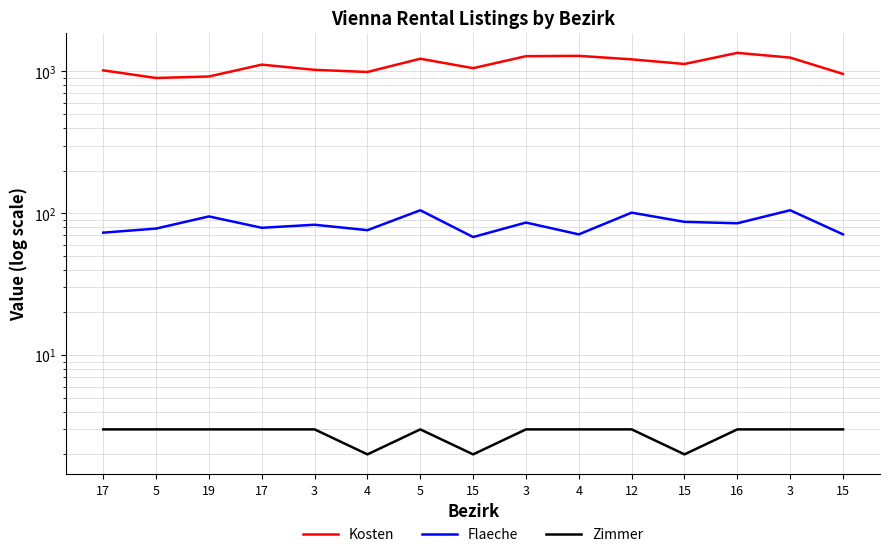

Reading left to right, what are all the values shown in this chart?

Kosten: 1016.0	898.0	920.0	1115.0	1025.0	990.0	1227.1	1053.0	1279.0	1286.0	1215.0	1127.0	1350.0	1250.0	959.0
Flaeche: 73.0	78.0	95.0	79.0	83.0	76.0	105.0	68.0	86.0	71.0	101.0	87.0	85.0	105.0	71.0
Zimmer: 3.0	3.0	3.0	3.0	3.0	2.0	3.0	2.0	3.0	3.0	3.0	2.0	3.0	3.0	3.0